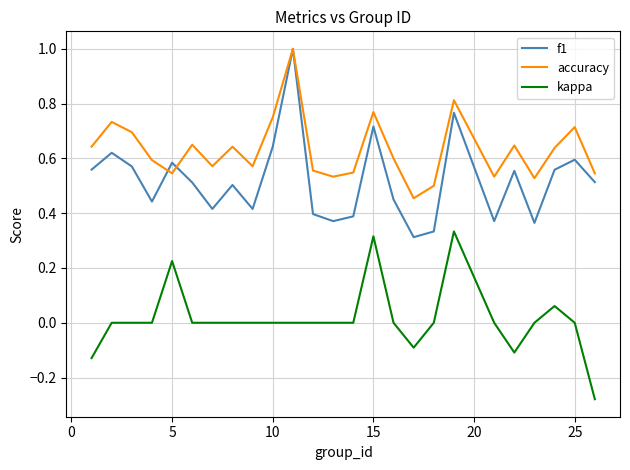

Rank the series by their average value, from lowest to highest.

kappa, f1, accuracy